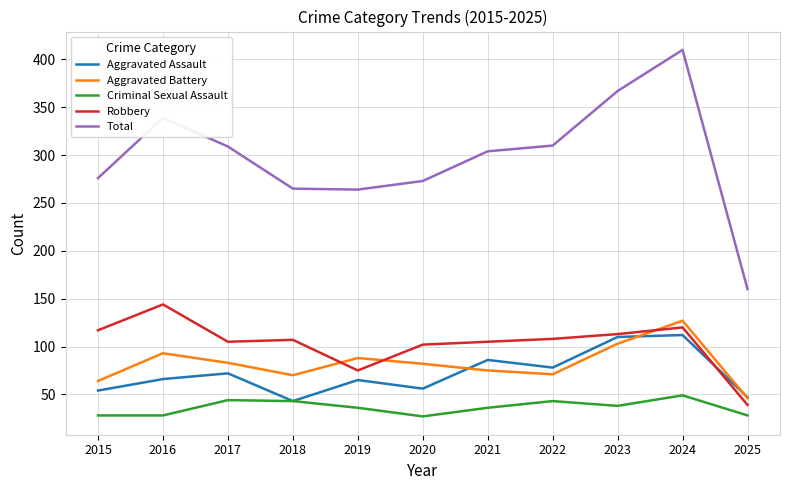

True or false: Total and Aggravated Battery cross at least once.

False